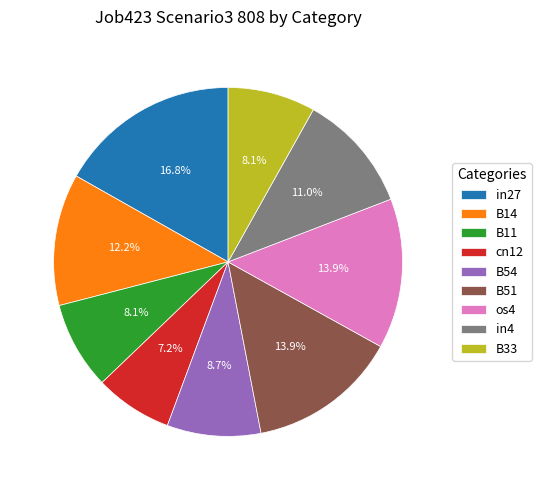

Which category has the smallest portion of the pie?

cn12